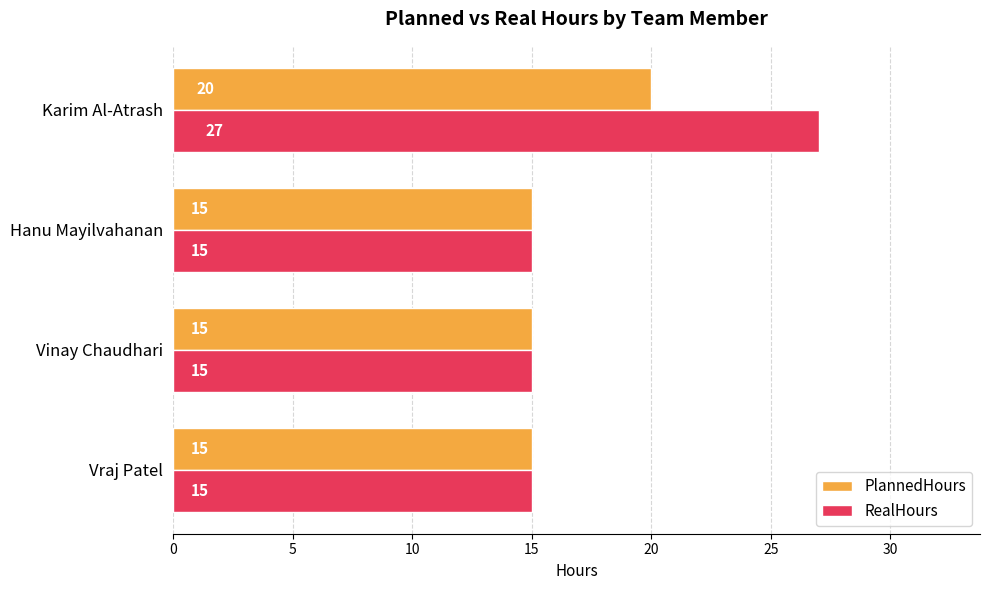

Between Vraj Patel and Karim Al-Atrash, which series saw the biggest shift?

RealHours